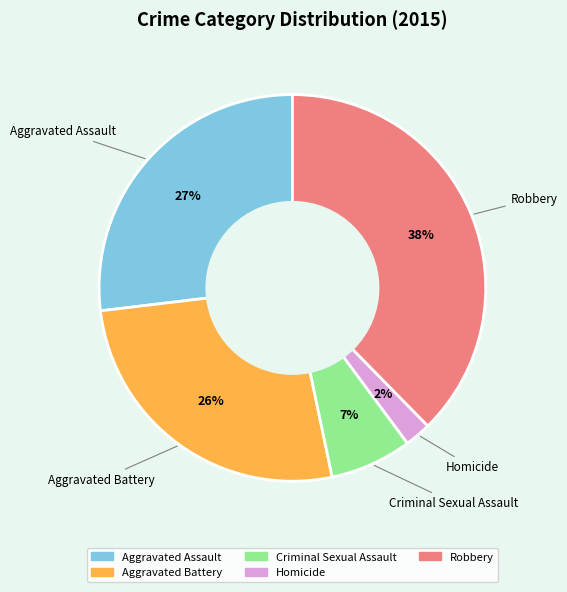

How many segments does this pie chart have?

5